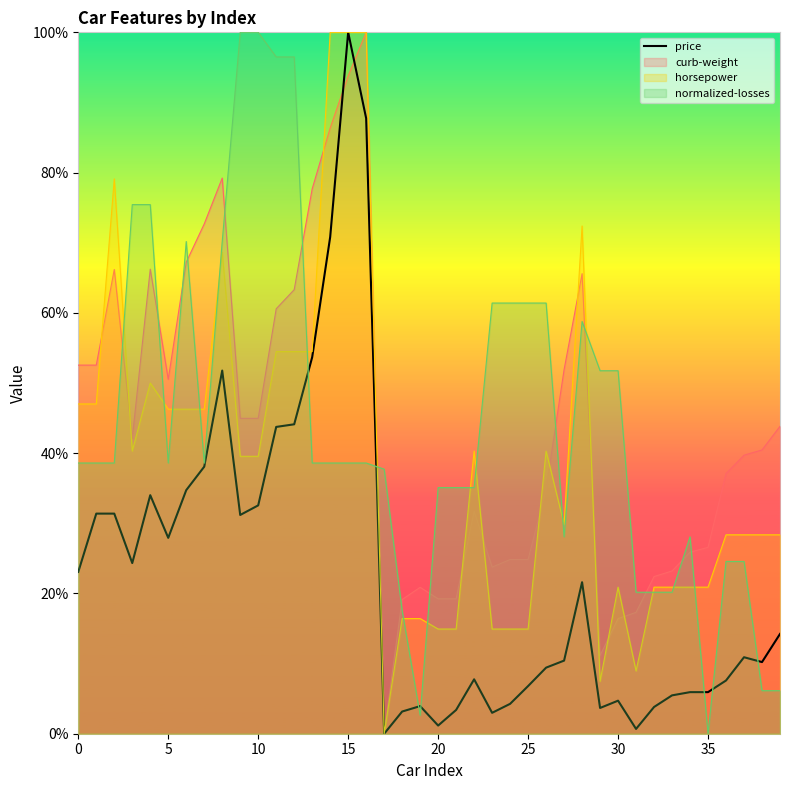

What is the change in value from 21 to 36?

+4.2